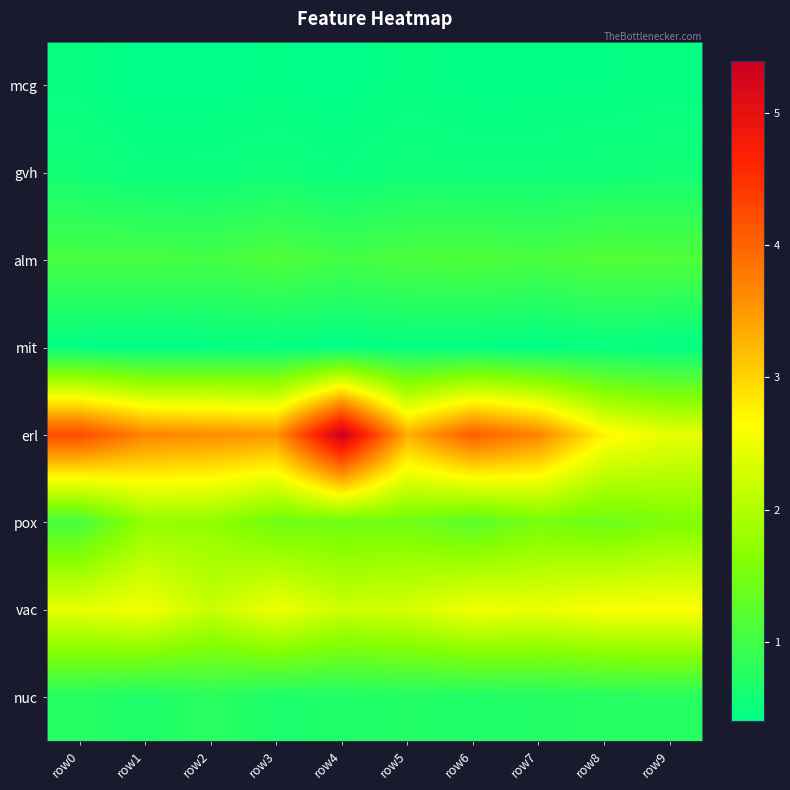

At row4, list the series in order from largest to smallest.

erl, vac, pox, alm, nuc, gvh, mit, mcg